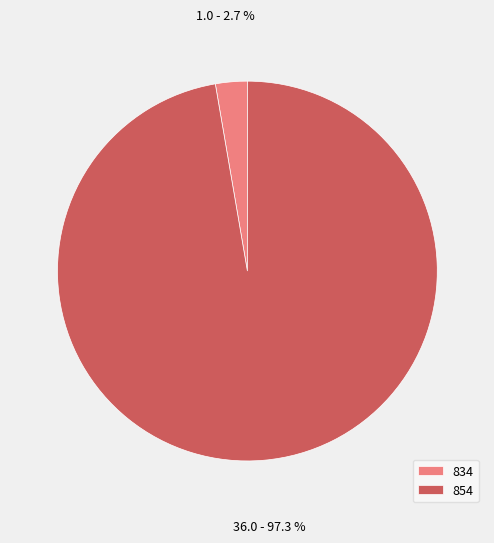

What percentage is NOT represented by 854?

2.7%